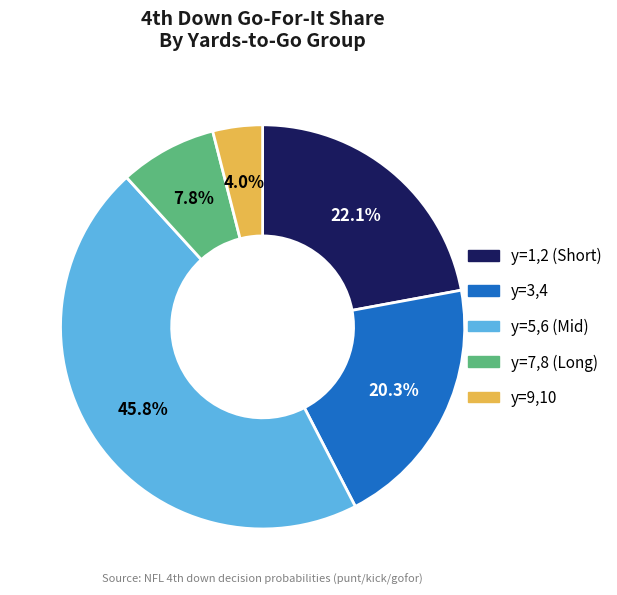

Does any single category account for the majority?

No